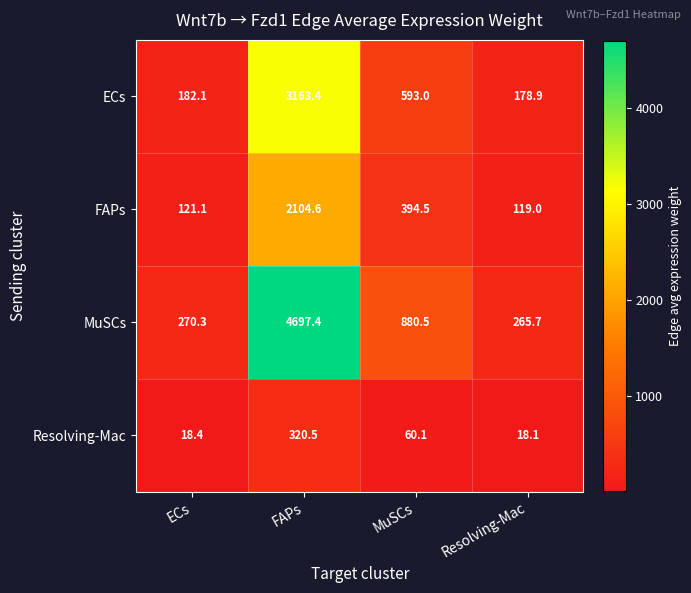

What is the total value across all series at Resolving-Mac?

581.7